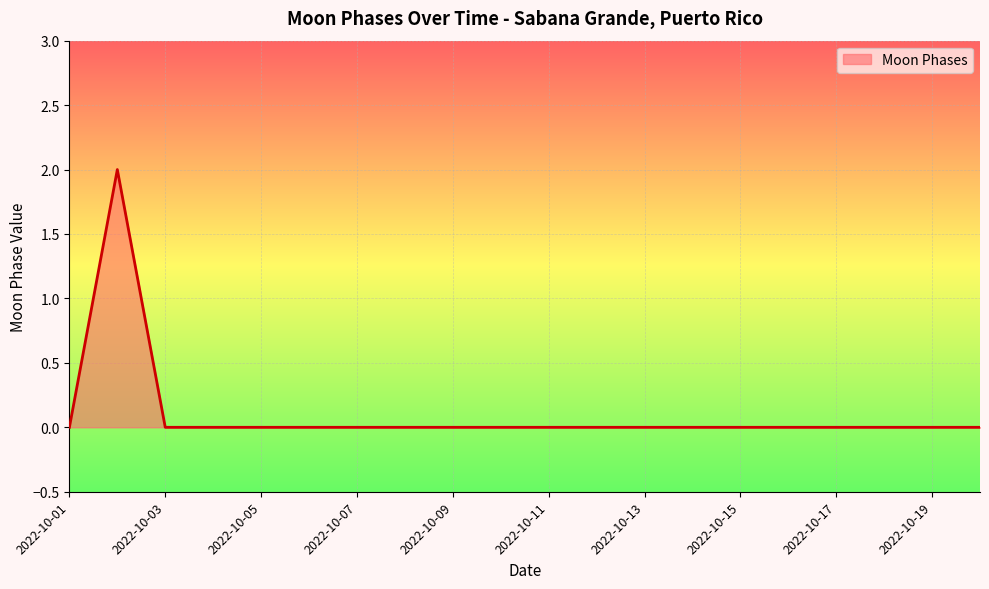

Is this an area chart (filled region under the line)?

Yes